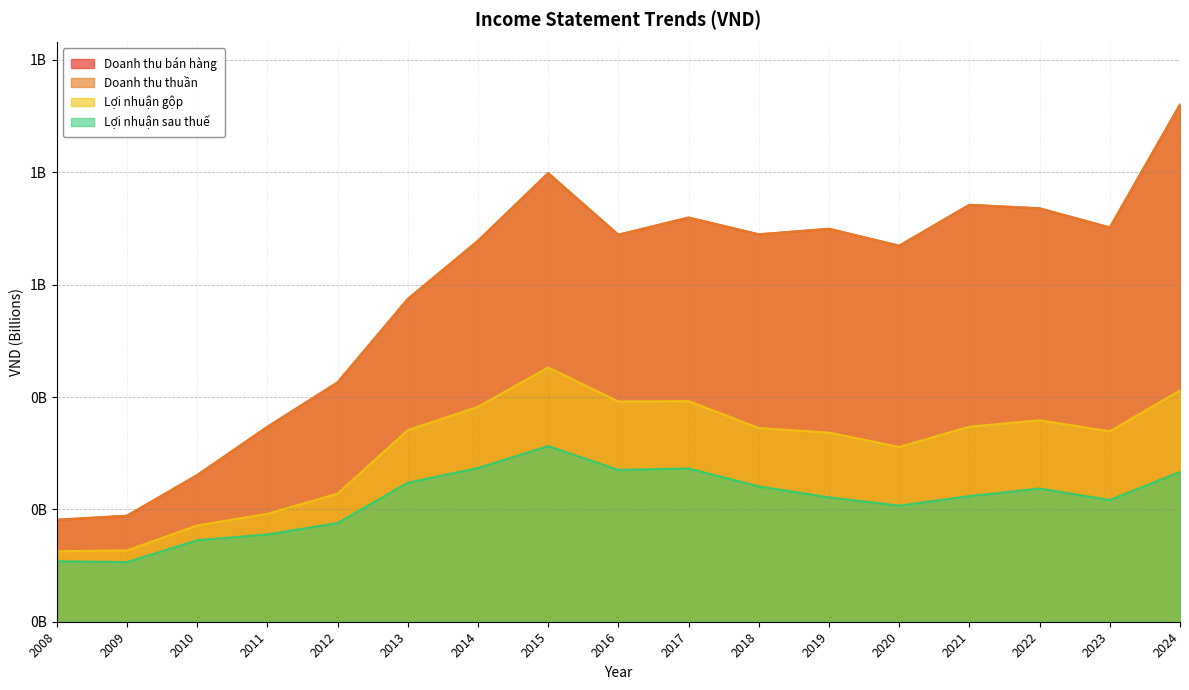

Reading right to left, list all the values displayed in this chart.

Doanh thu bán hàng: 2024=920644865	2023=701788880	2022=735914902	2021=742156297	2020=669318885	2019=699467427	2018=689611468	2017=719519622	2016=688859165	2015=798579894	2014=678102043	2013=574520406	2012=426048869	2011=346991695	2010=260993551	2009=188592432	2008=181532862
Doanh thu thuần: 2024=920644865	2023=701788880	2022=735914902	2021=742156297	2020=669318885	2019=699467427	2018=689611468	2017=719519622	2016=688859165	2015=798579894	2014=678102043	2013=574520406	2012=426048869	2011=346991695	2010=260993551	2009=188592432	2008=181532862
Lợi nhuận gộp: 2024=411726616	2023=339038370	2022=358675005	2021=347204045	2020=311159430	2019=336618088	2018=344845557	2017=392781032	2016=391994870	2015=452775733	2014=382536396	2013=341142120	2012=228058860	2011=192116247	2010=171346127	2009=126950413	2008=125407445
Lợi nhuận sau thuế: 2024=266554572	2023=216796101	2022=237185893	2021=223612260	2020=206750184	2019=221379430	2018=240999994	2017=272816740	2016=270304420	2015=312700802	2014=273607199	2013=247504387	2012=175762388	2011=155433386	2010=145106544	2009=106107510	2008=107662794